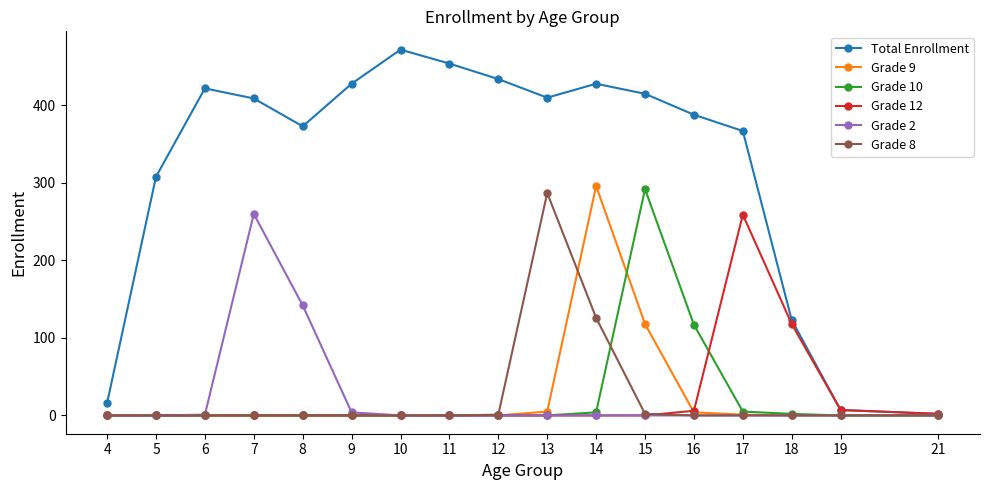

Does the chart display data point markers on the line(s)?

Yes